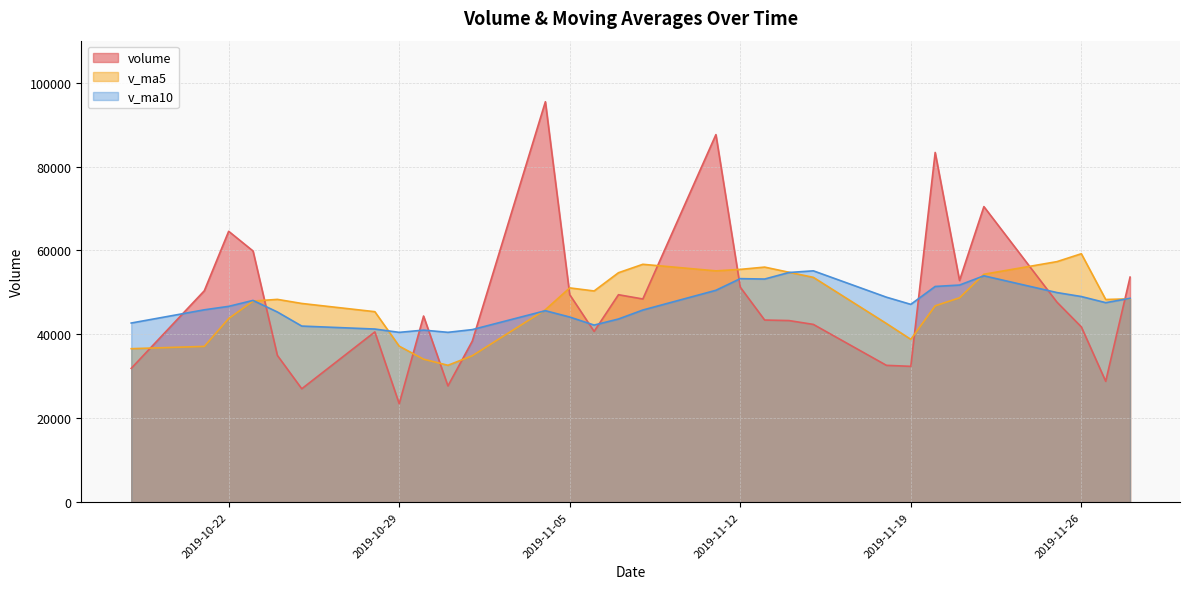

True or false: volume has a value of 55810.7 at 2019-11-26.

False